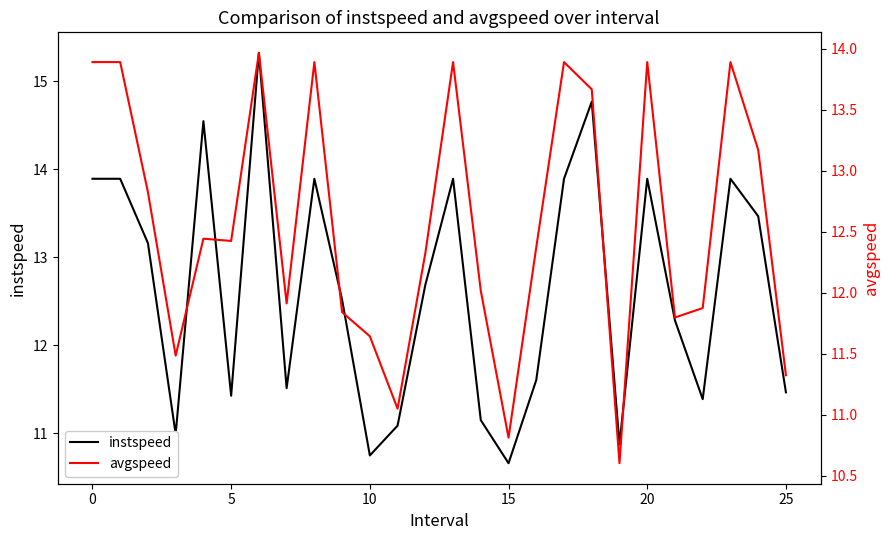

True or false: instspeed has a value of 14.8 at 18.

True